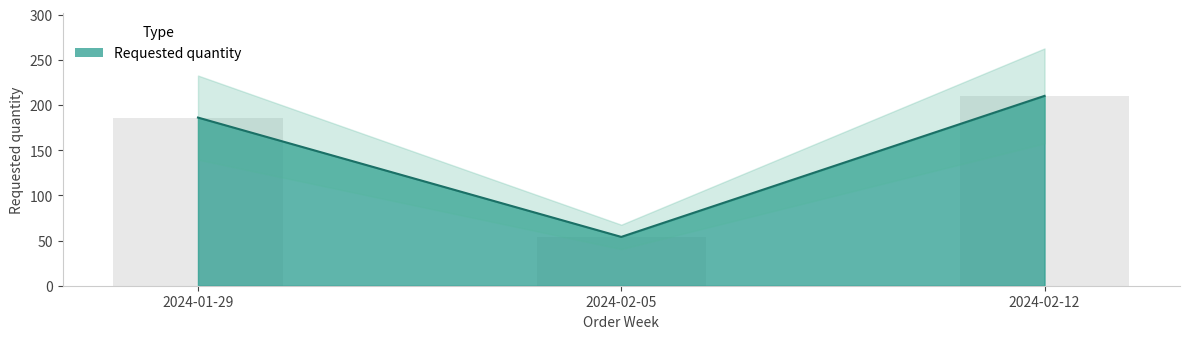

What is the label of the 1st bar from the right?

2024-02-12